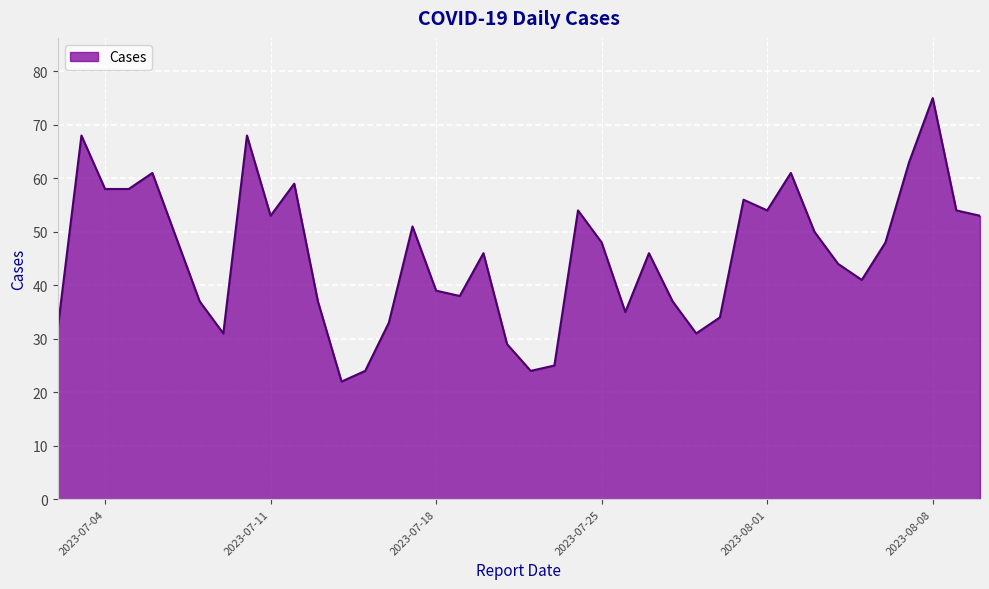

True or false: the data has more than 1 interior local peaks.

True